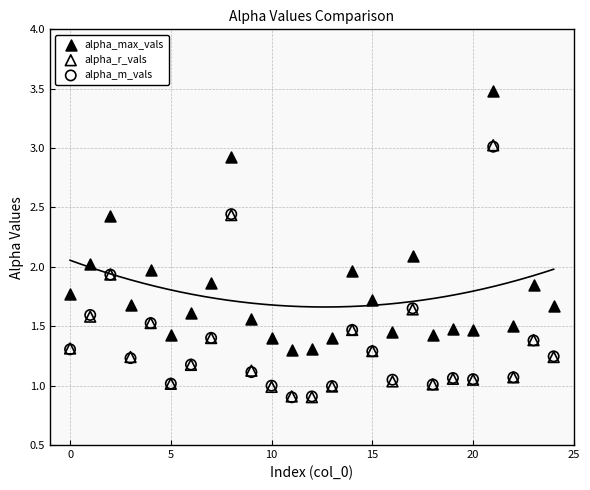

What are all the series names shown in the legend?

alpha_max_vals, alpha_r_vals, alpha_m_vals